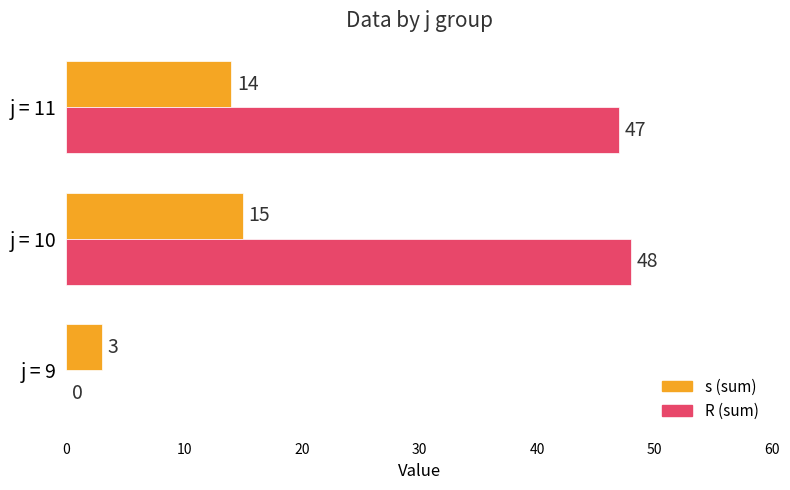

What is the greatest value displayed?

48